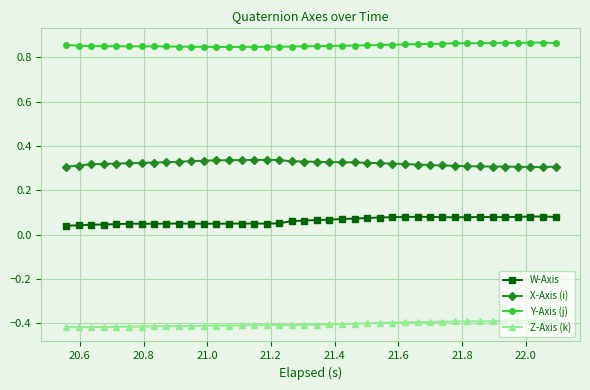

Which series has the largest total across all categories?

Y-Axis (j)